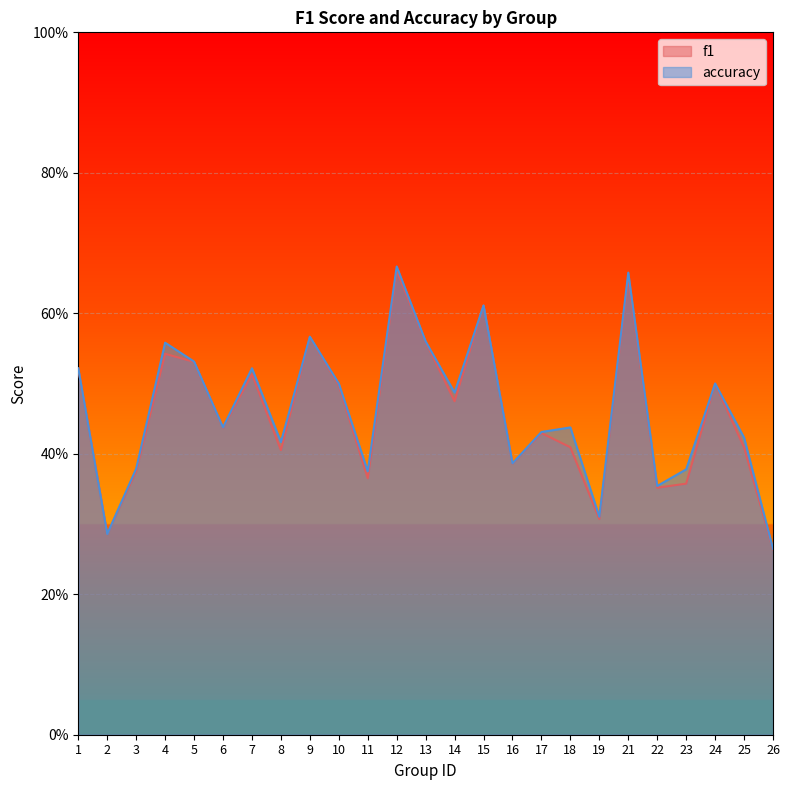

The f1 series shows 0.4 at 11. True or false?

True